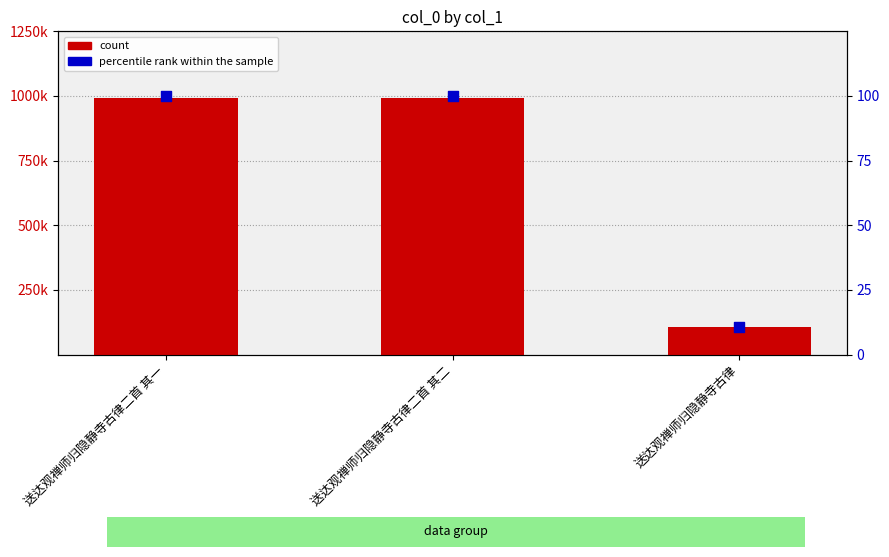

Which series has the largest Y range (max minus min)?

count